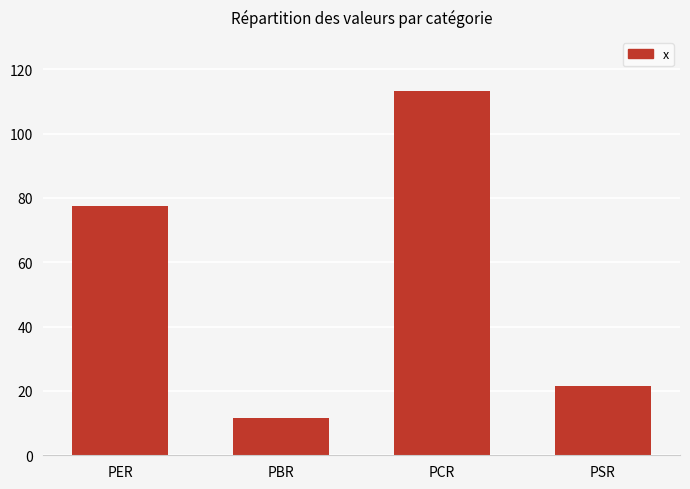

Reading right to left, what are all the values shown in this chart?

PSR=21.4	PCR=113.1	PBR=11.5	PER=77.6